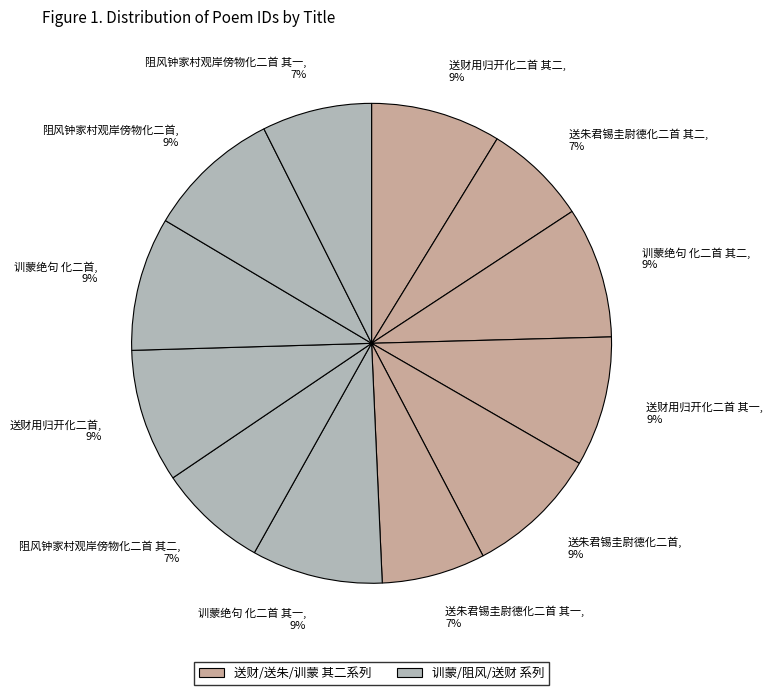

What percentage is the 送朱君锡圭尉德化二首 其二 slice, to the nearest percent?

7%